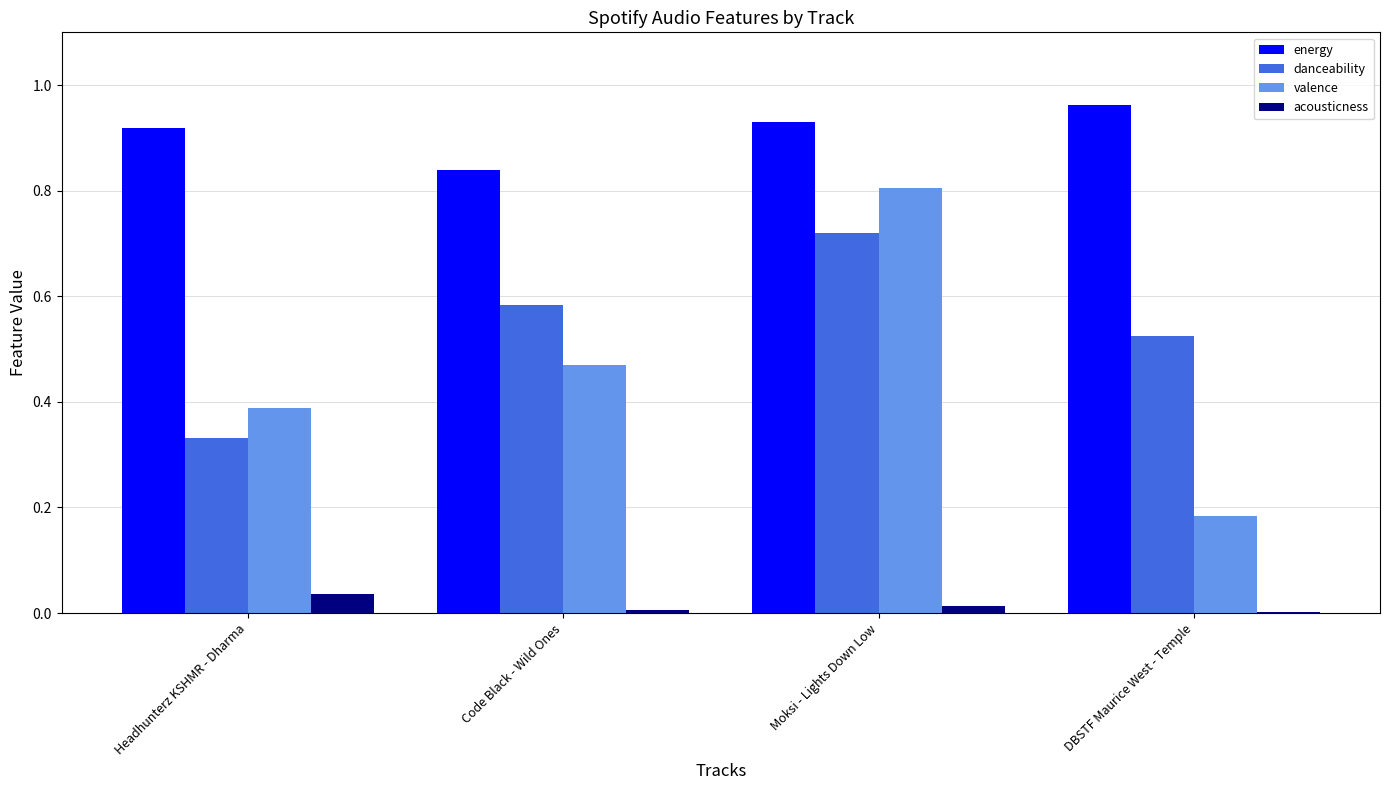

Which series has the largest total across all categories?

energy